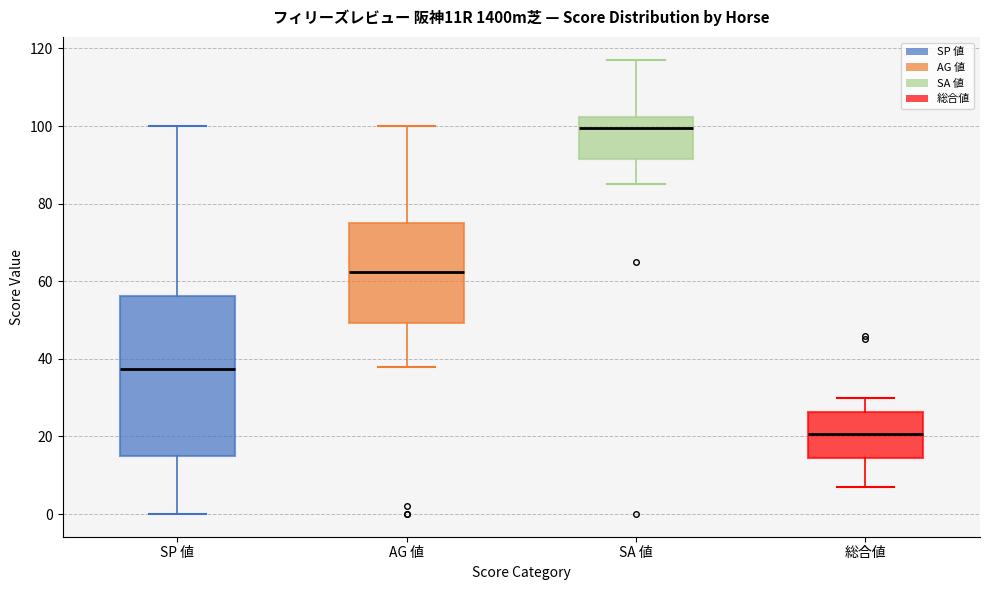

Reading left to right, transcribe this box plot: for each box, give where its median line is, the range the box spans, and where its two whiskers end, as read against the y-axis. The values are not printed on the chart, so give them approximately, as read against the axis.

SP 値: median 38, box 16 to 56, whiskers 0 to 100
AG 値: median 62, box 50 to 76, whiskers 38 to 100
SA 値: median 100, box 92 to 102, whiskers 86 to 118
総合値: median 20, box 14 to 26, whiskers 8 to 30